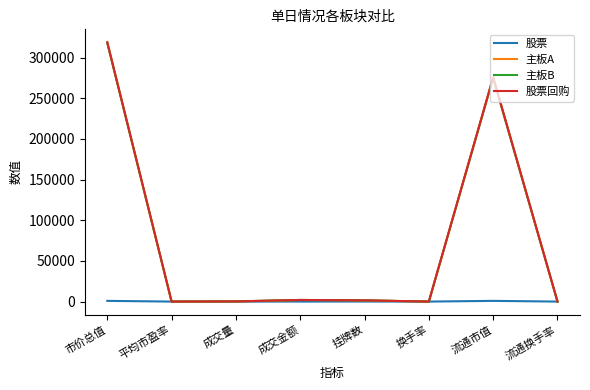

At which category is the sum across all series the highest?

市价总值